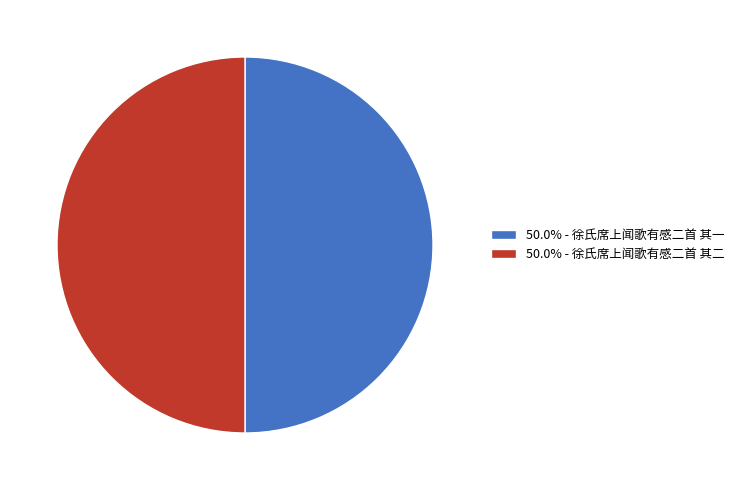

What is the ratio of the value at 50.0% - 徐氏席上闻歌有感二首 其一 to the value at 50.0% - 徐氏席上闻歌有感二首 其二?

1.0